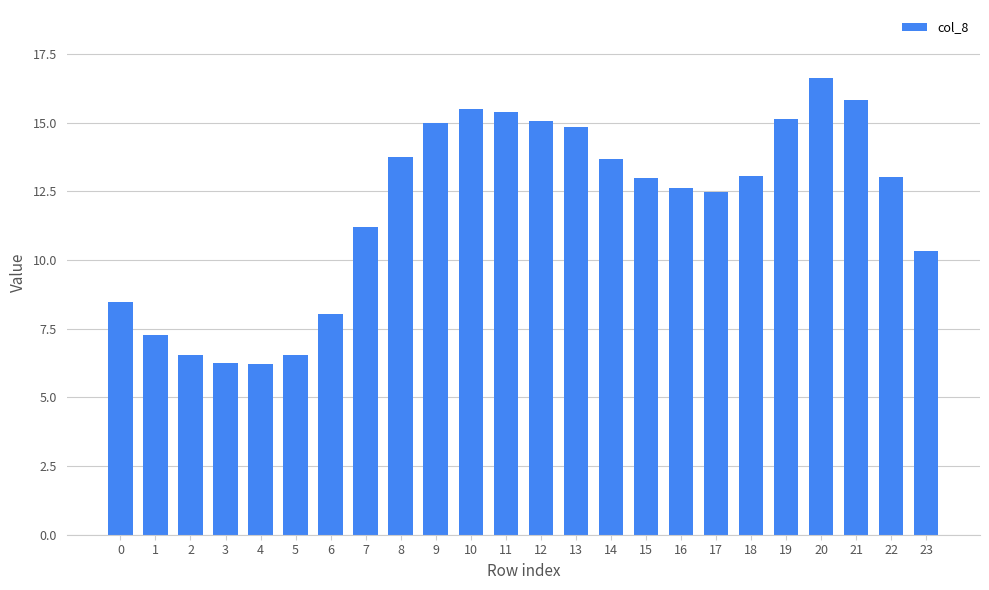

At which label does the data first exceed 13?

8